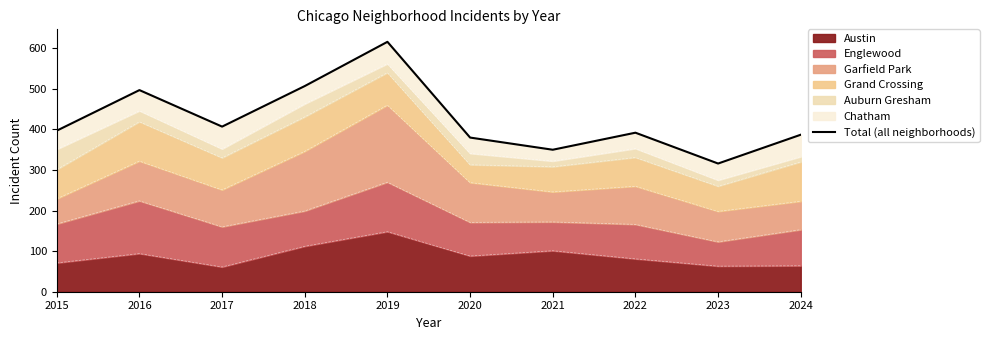

Reading left to right, what are all the values shown in this chart?

2015=397	2016=497	2017=407	2018=507	2019=616	2020=380	2021=350	2022=392	2023=316	2024=387